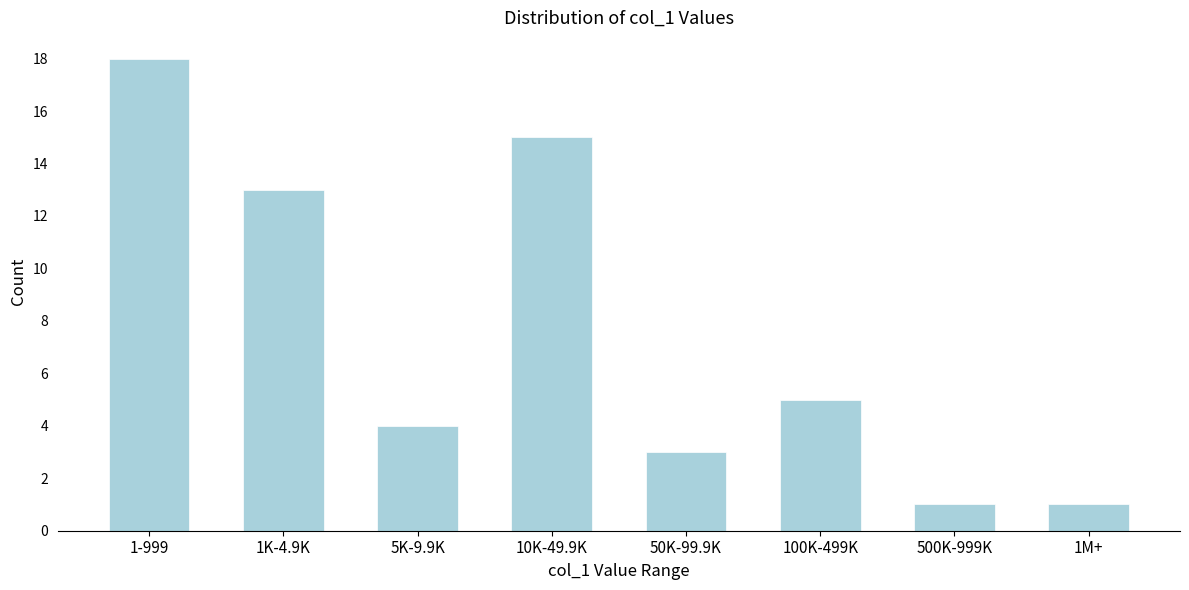

Reading left to right, transcribe all the data shown in this chart.

1-999=18	1K-4.9K=13	5K-9.9K=4	10K-49.9K=15	50K-99.9K=3	100K-499K=5	500K-999K=1	1M+=1